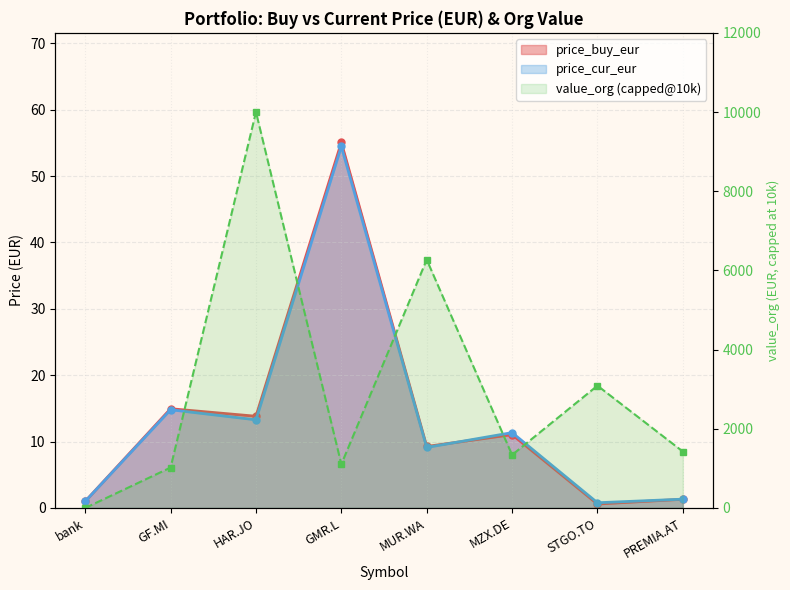

Which has a higher value, MUR.WA or bank?

MUR.WA